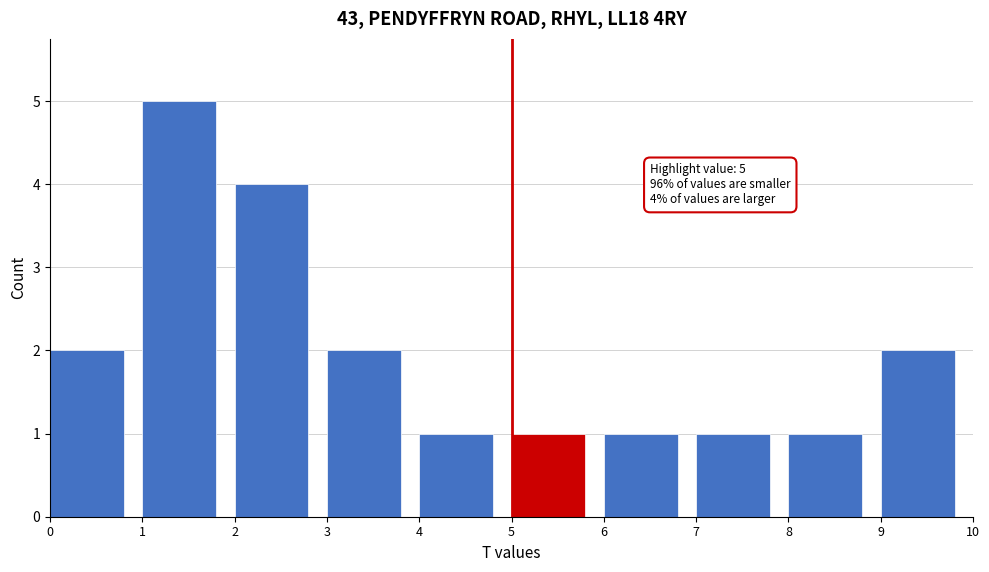

Over which range of the x-axis is the bar tallest?

1 to 2